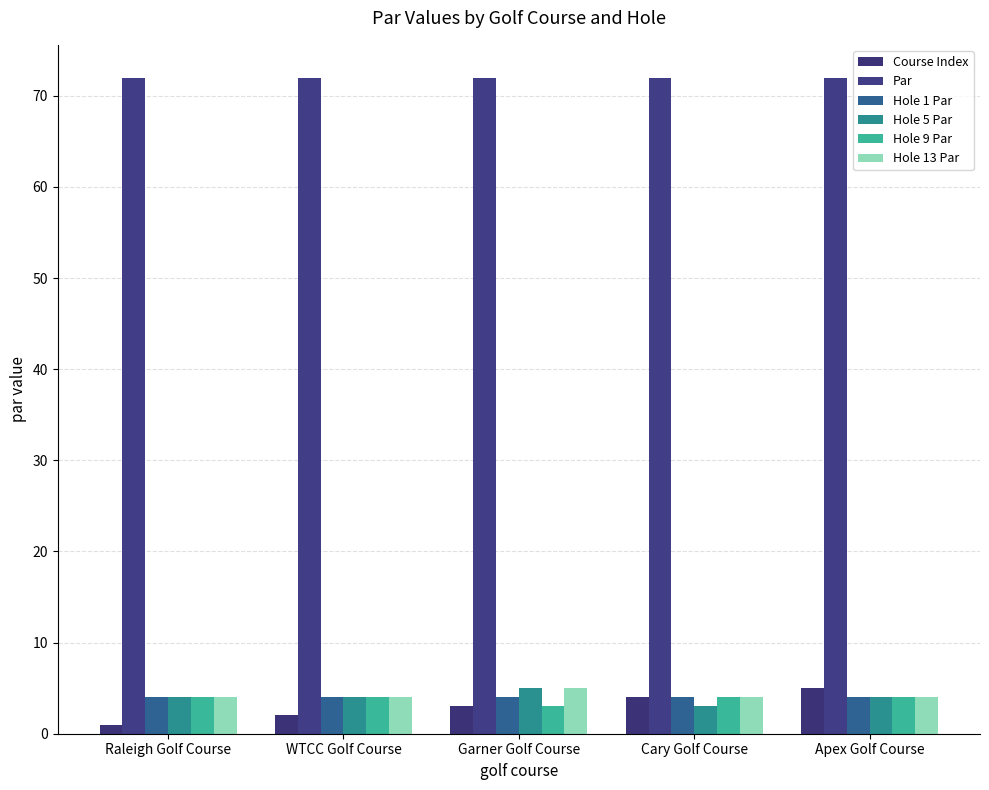

How many bars are there in total?

30